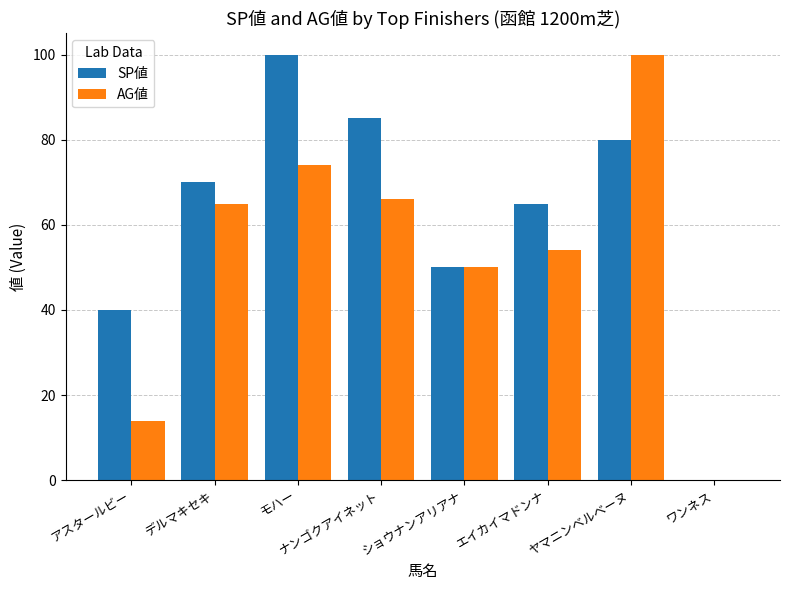

Reading left to right, transcribe all the data shown in this chart.

SP値: 40	70	100	85	50	65	80	0
AG値: 14	65	74	66	50	54	100	0